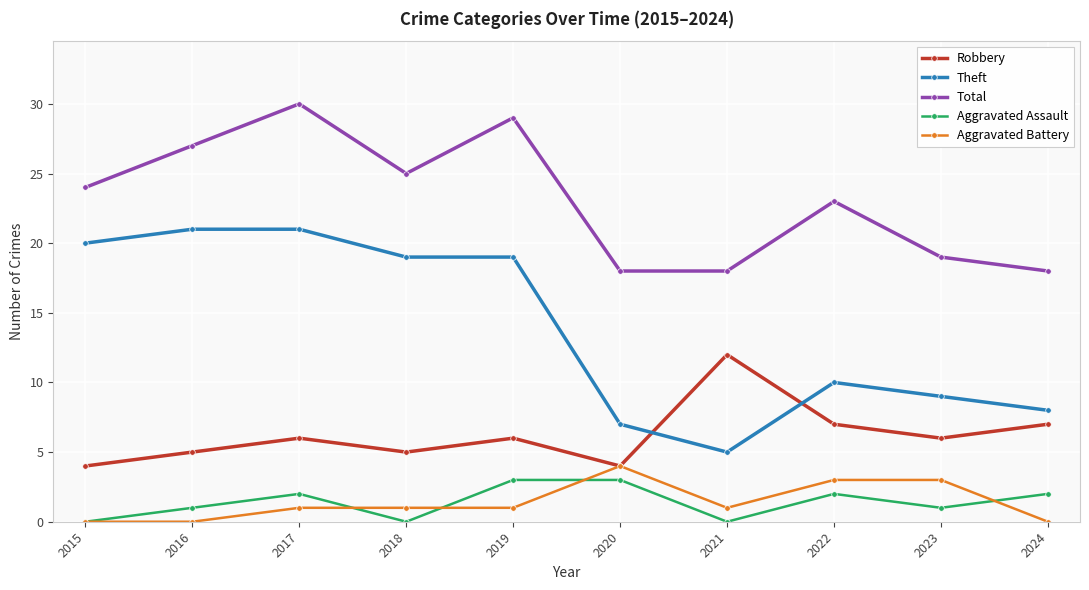

How many data points in Theft are less than 19?

5